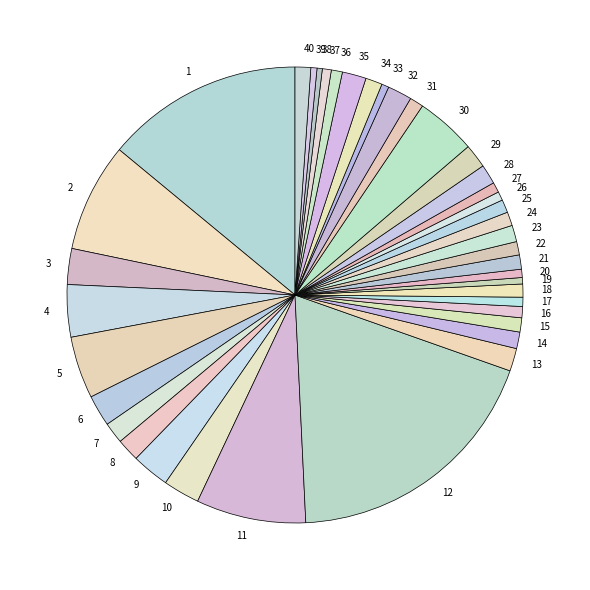

The 34 slice represents 1% of the pie. True or false?

True